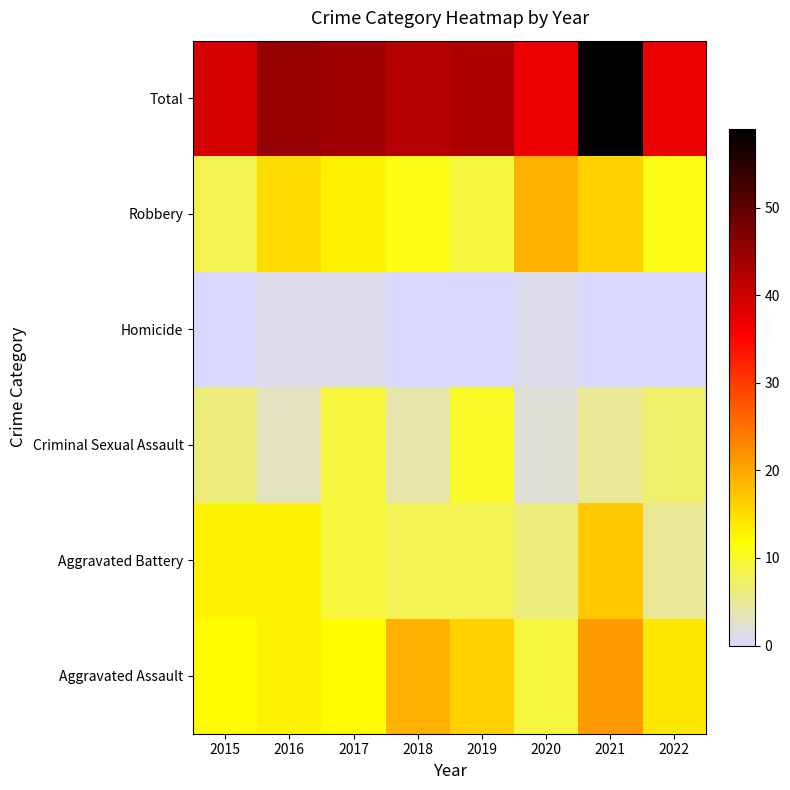

Reading left to right, list all the values displayed in this chart.

Aggravated Assault: 2015=12	2016=13	2017=12	2018=19	2019=16	2020=9	2021=21	2022=14
Aggravated Battery: 2015=13	2016=13	2017=9	2018=8	2019=8	2020=6	2021=17	2022=5
Criminal Sexual Assault: 2015=6	2016=3	2017=9	2018=4	2019=10	2020=2	2021=5	2022=7
Homicide: 2015=0	2016=1	2017=1	2018=0	2019=0	2020=1	2021=0	2022=0
Robbery: 2015=8	2016=15	2017=13	2018=11	2019=9	2020=19	2021=16	2022=11
Total: 2015=39	2016=45	2017=44	2018=42	2019=43	2020=37	2021=59	2022=37